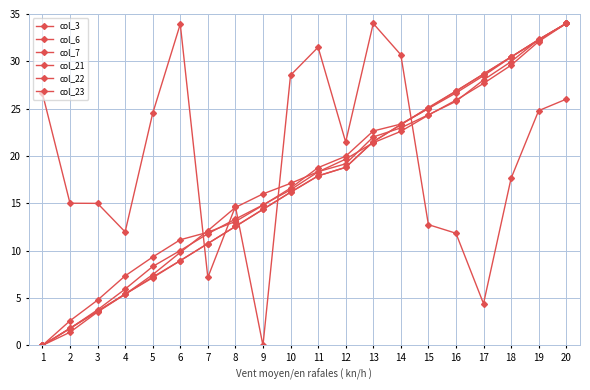

What is the sum of the col_3 values at 6 and 14?

64.6